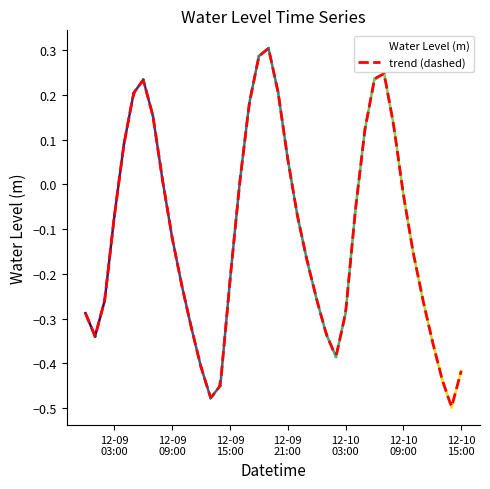

The chart shows a value of -0.3 at 2023-12-09 02:00:00. True or false?

True